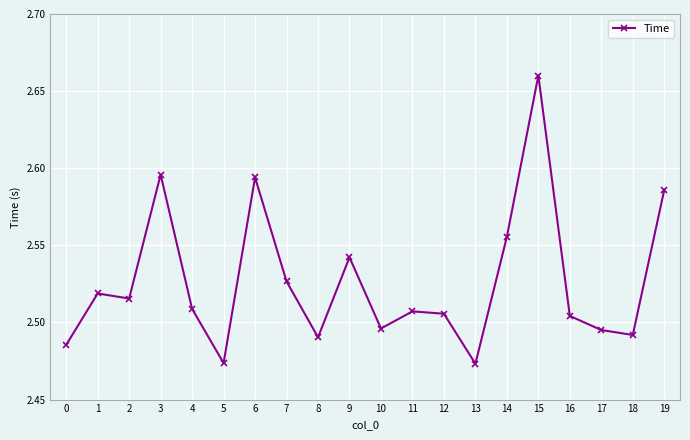

Is it true that the value at 5 is 3.7?

False